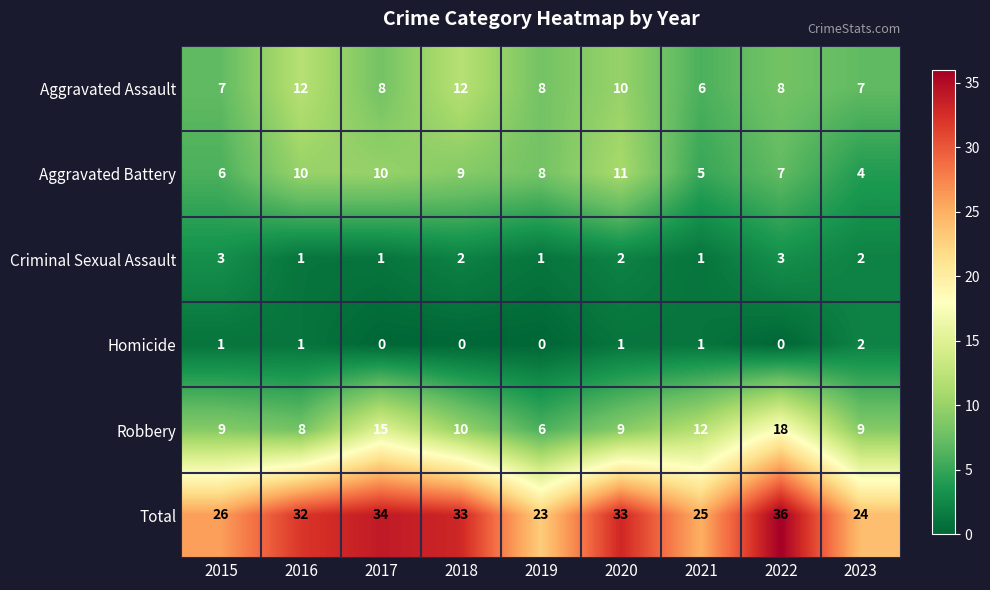

Is it true that Aggravated Battery equals 7 at 2022?

True